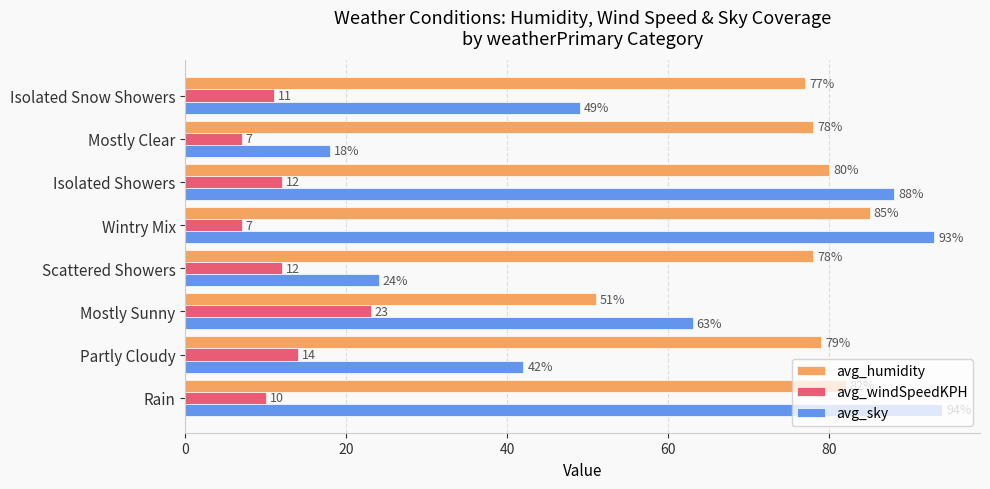

What is the maximum value shown in the chart?

94